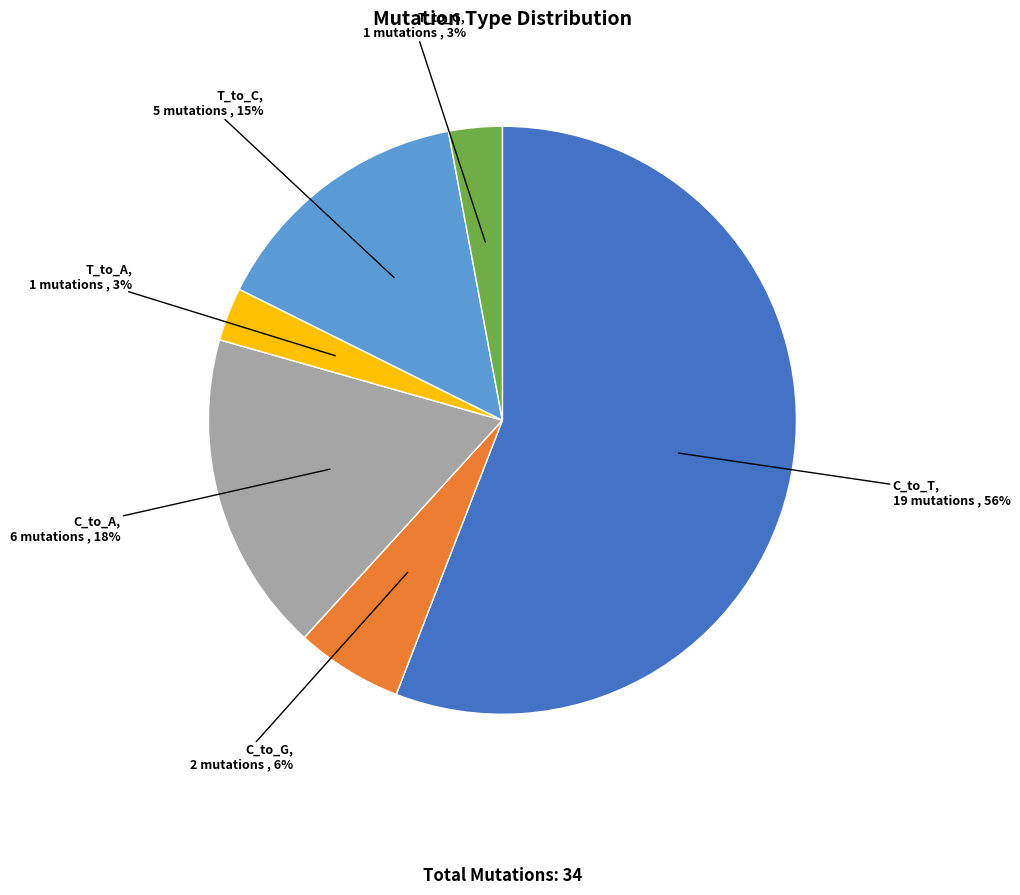

To the nearest percent, what is the average slice percentage?

17%